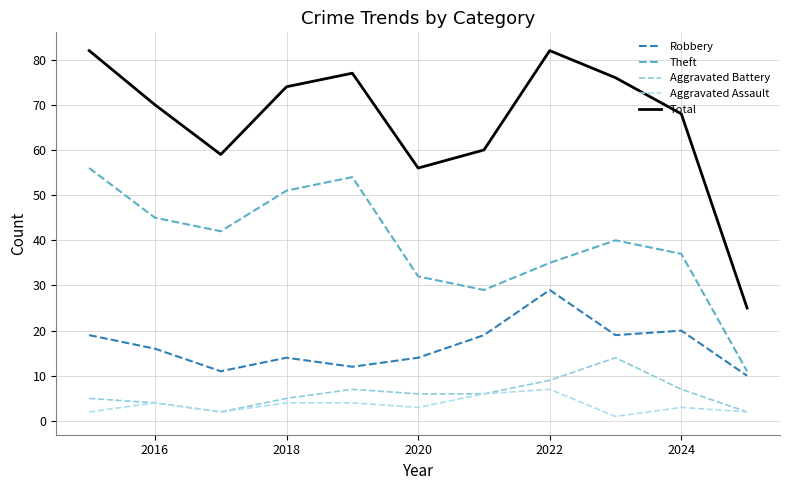

What is the maximum value shown in the chart?

82